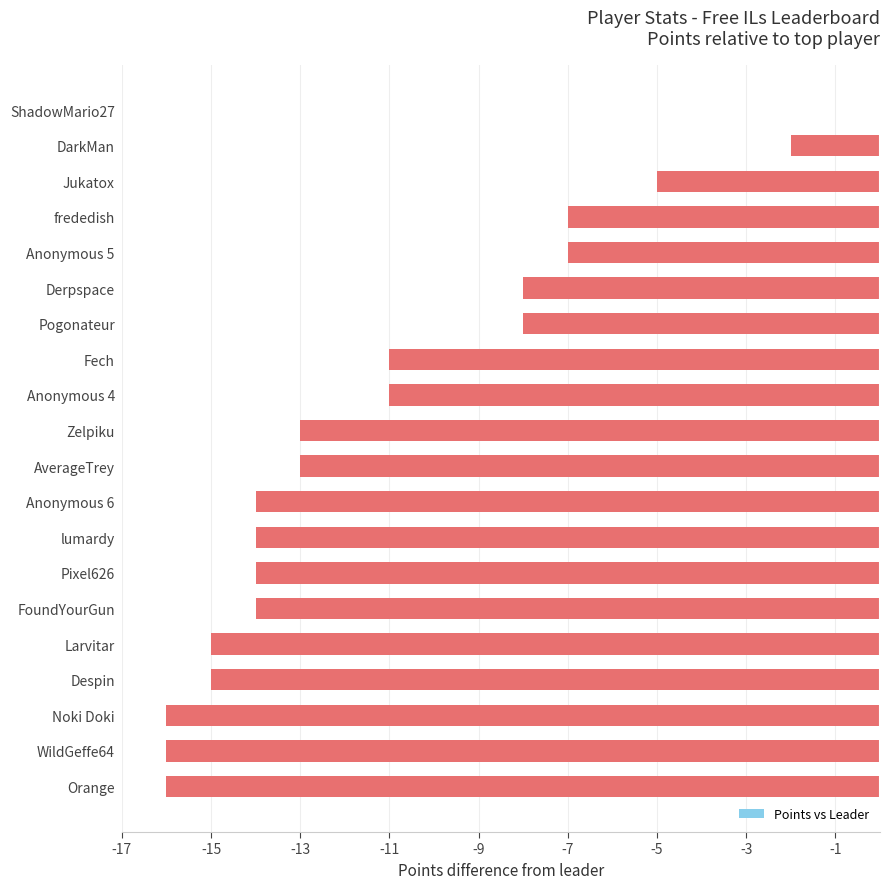

Is it true that the value at Derpspace is -8?

True